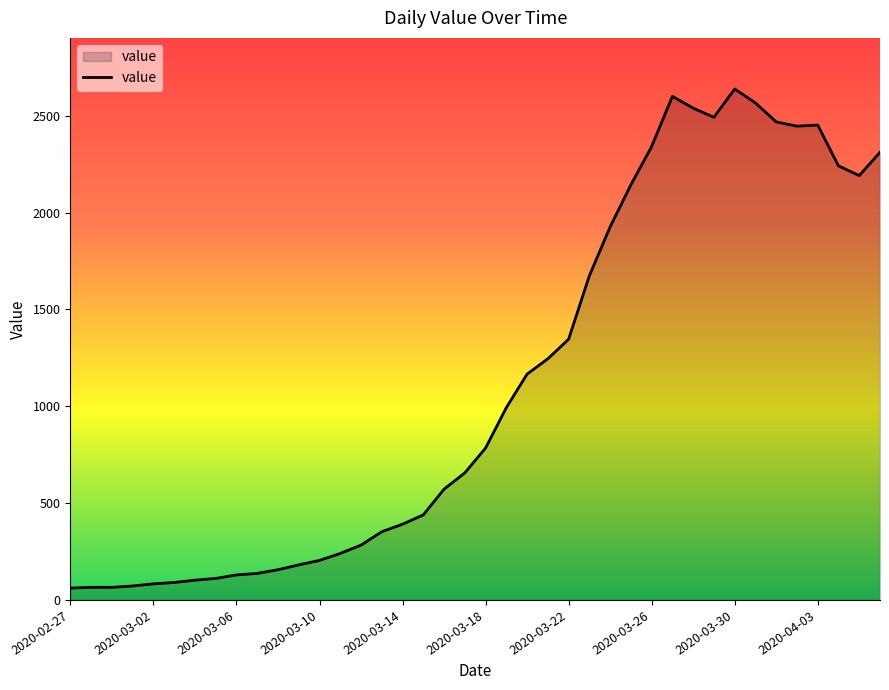

What is the difference between the second highest and second lowest values?

2535